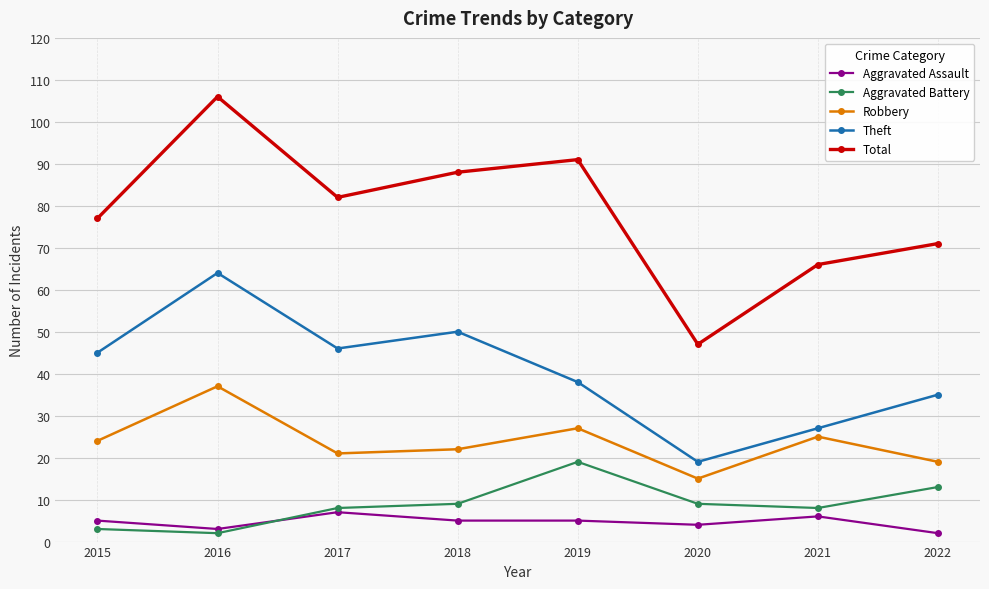

Read the Total value at 2020, to the nearest 10.

50